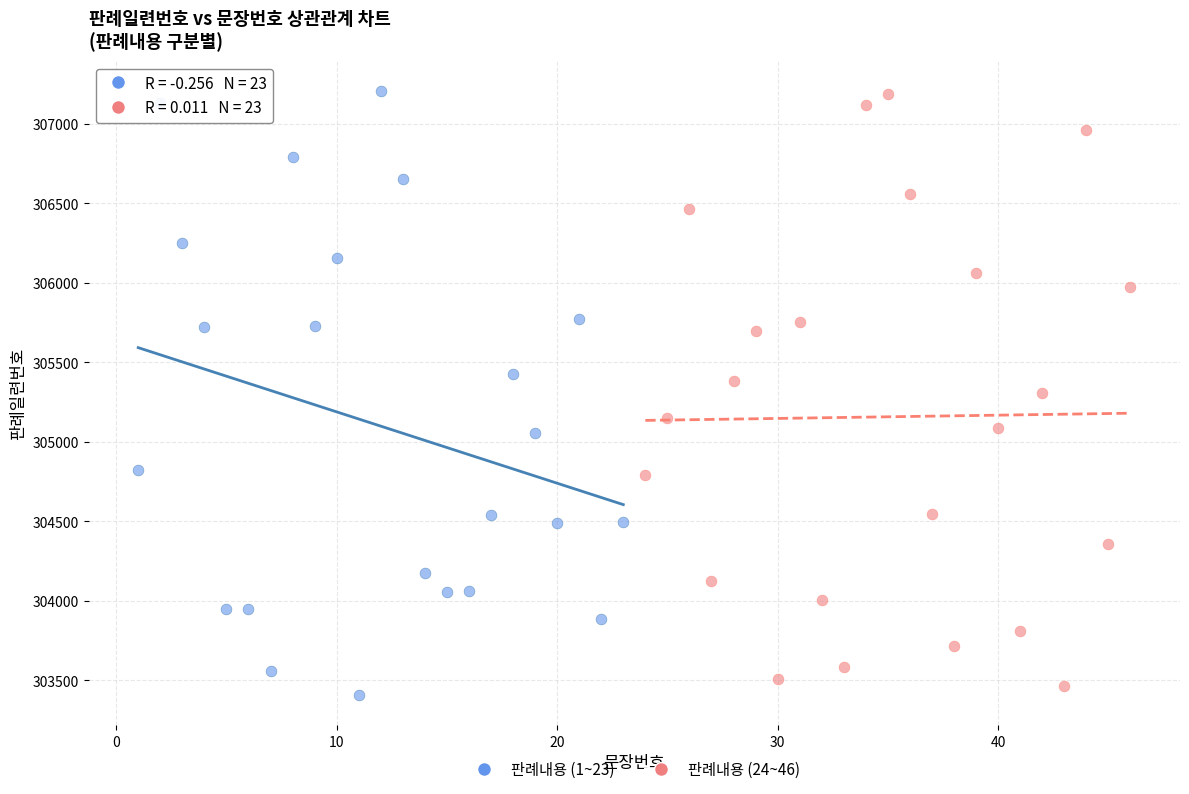

Which series has the widest spread of Y values?

판례내용 (1~23)